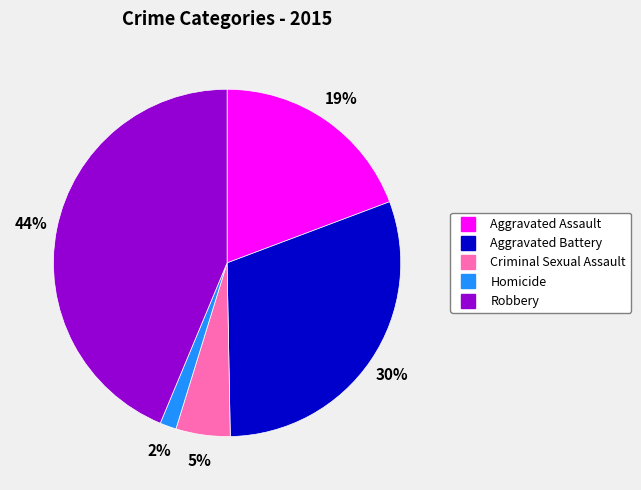

What is the smallest slice in the pie chart?

Homicide